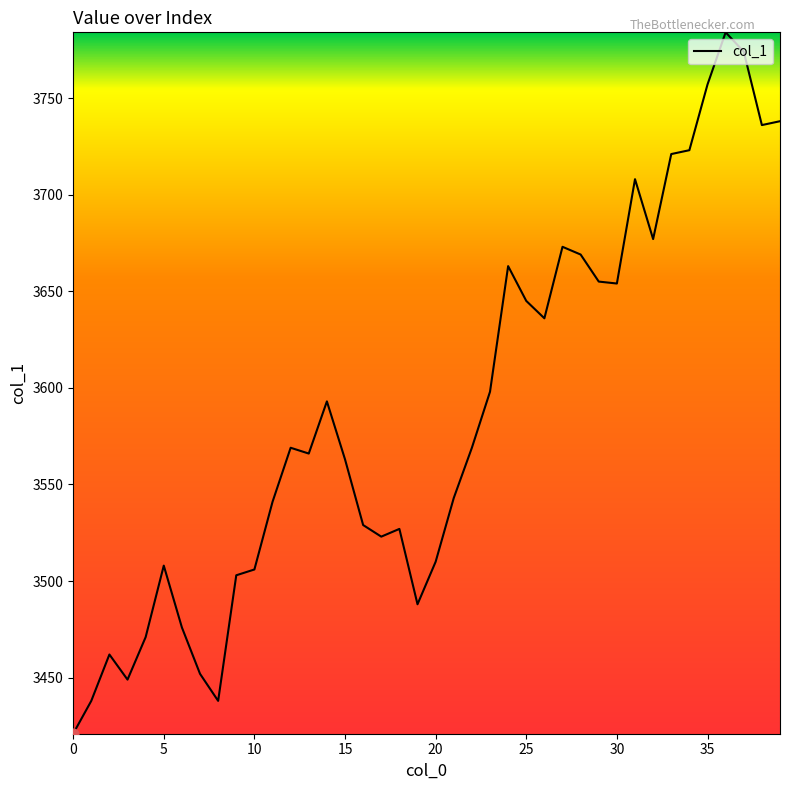

What is the smallest value displayed?

3421